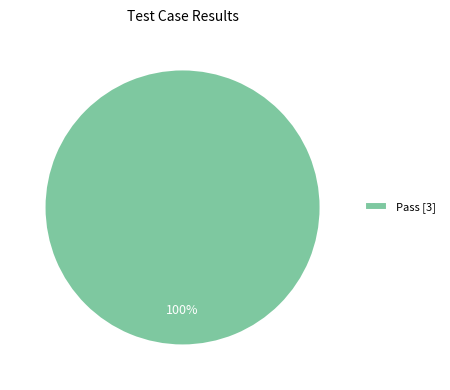

Which category accounts for the majority?

Pass [3]